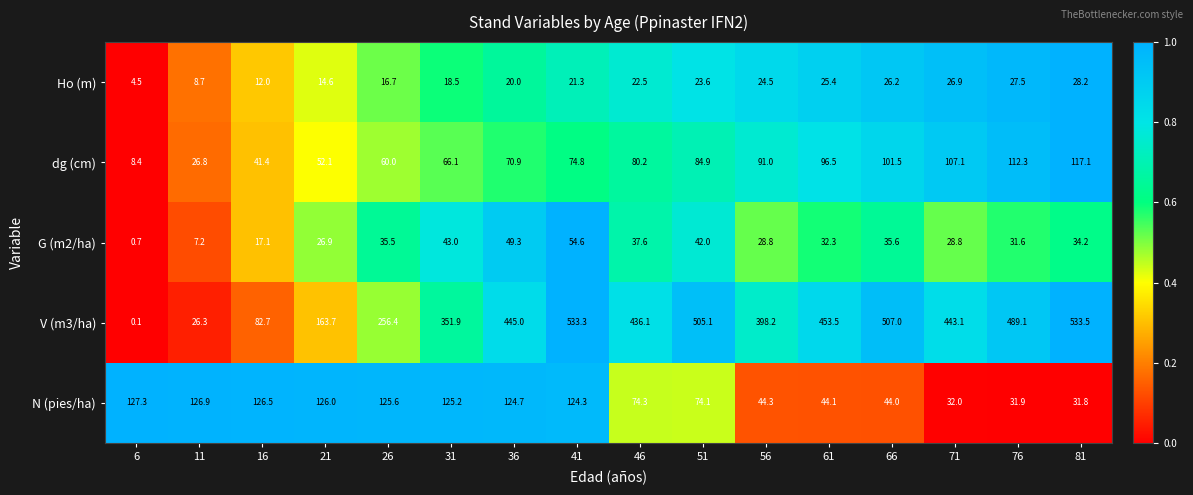

What is the sum of the Ho (m) values at 36 and 51?

43.6